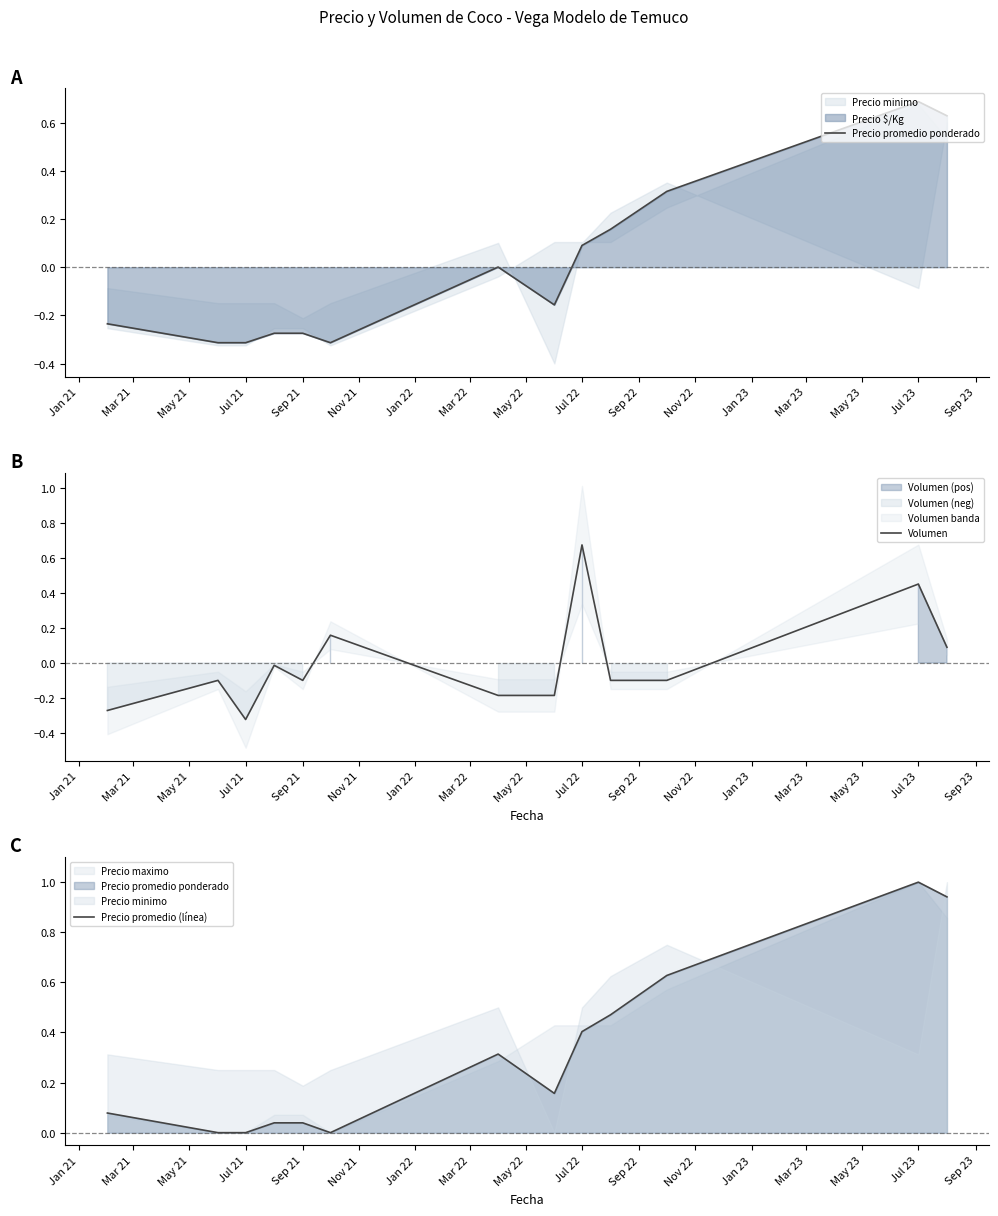

What is the smallest value displayed?

-0.3